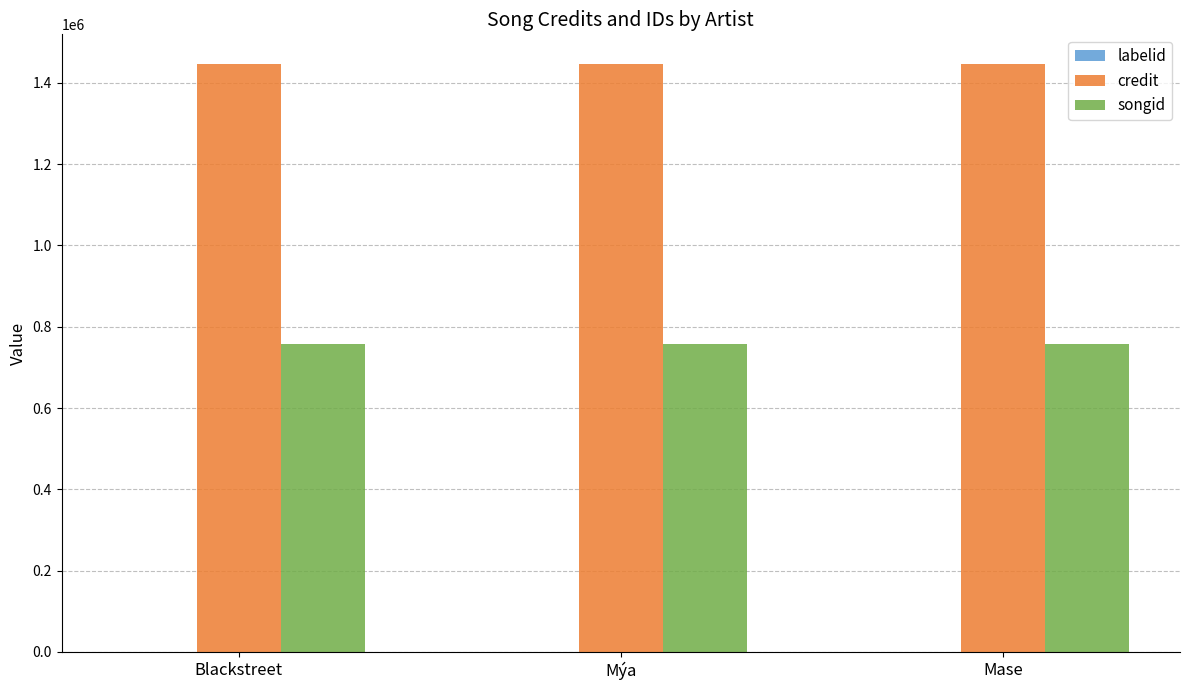

What is the sum of all credit values?

4341459